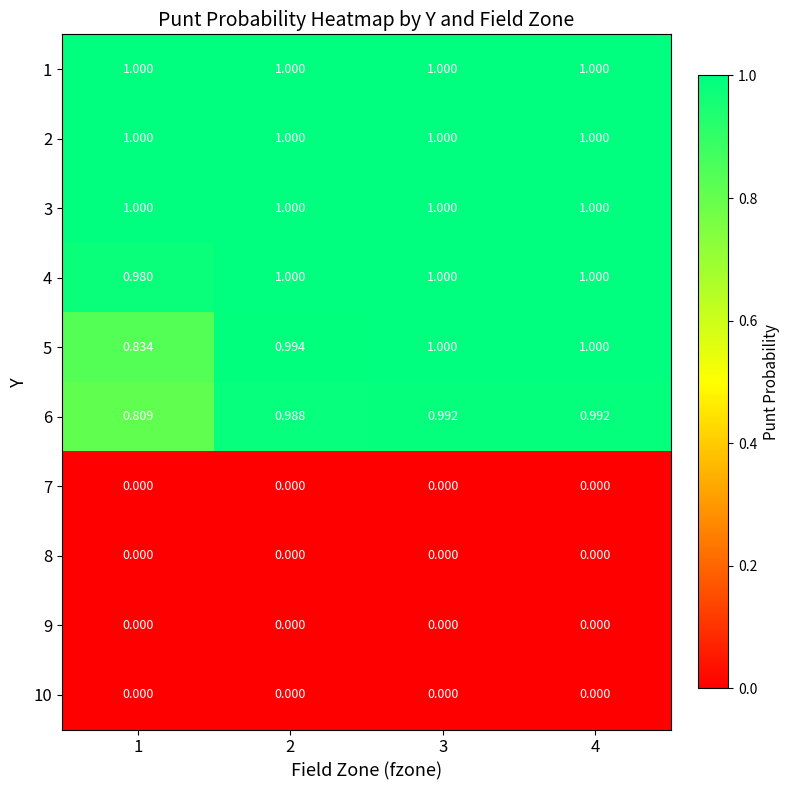

How many series are shown in this chart?

10